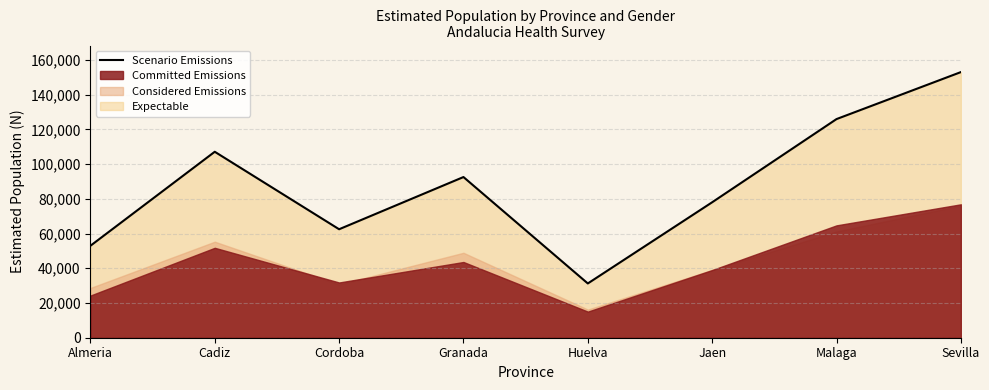

What is the label of the 7th point from the right?

Cadiz